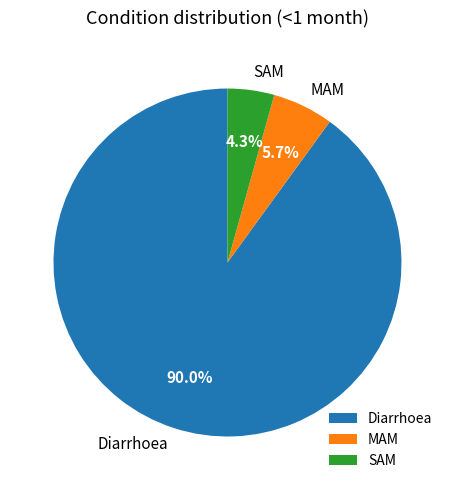

Which category has the biggest portion of the pie?

Diarrhoea